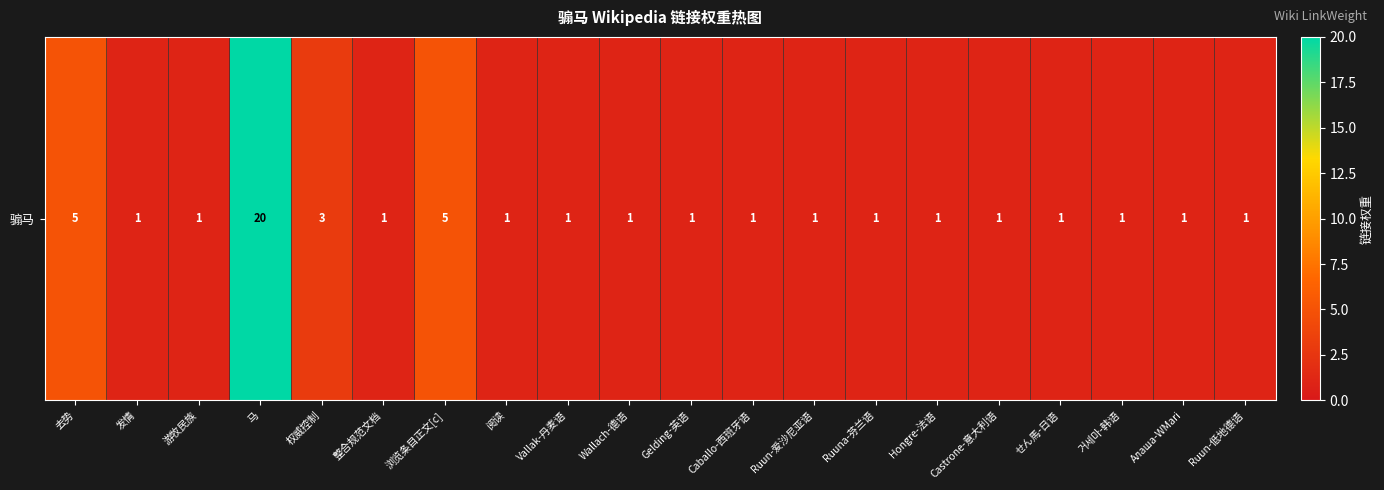

What is the sum of the values at Алаша-WMari and 去势?

6